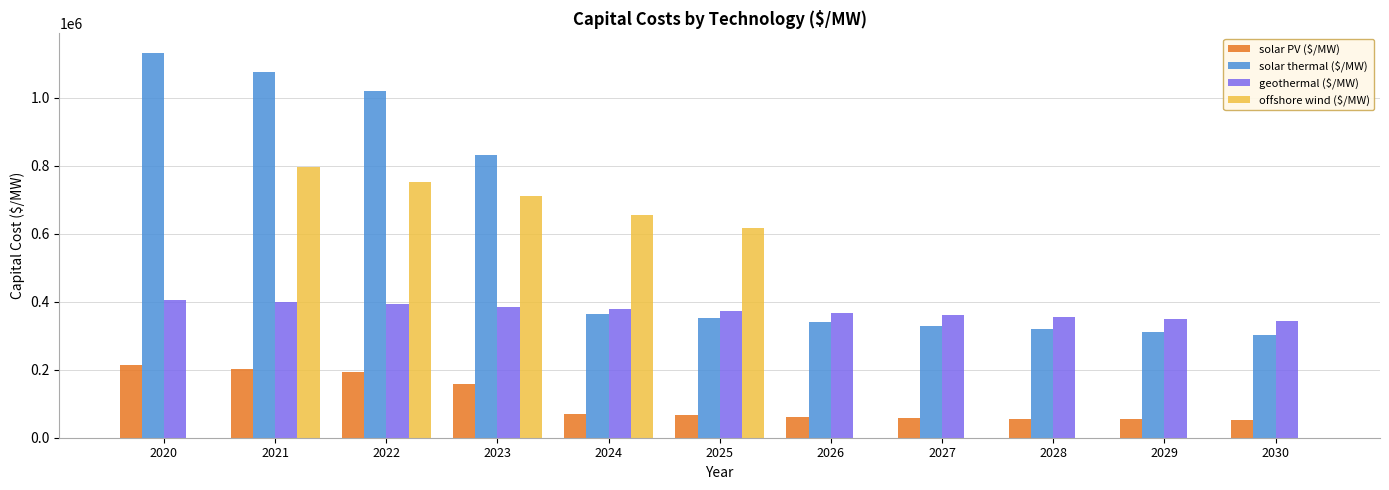

Which series has the largest total across all categories?

solar thermal ($/MW)